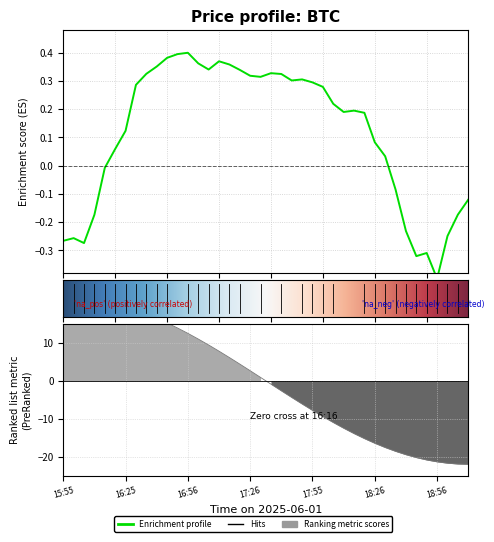

What is the greatest value displayed?

0.4